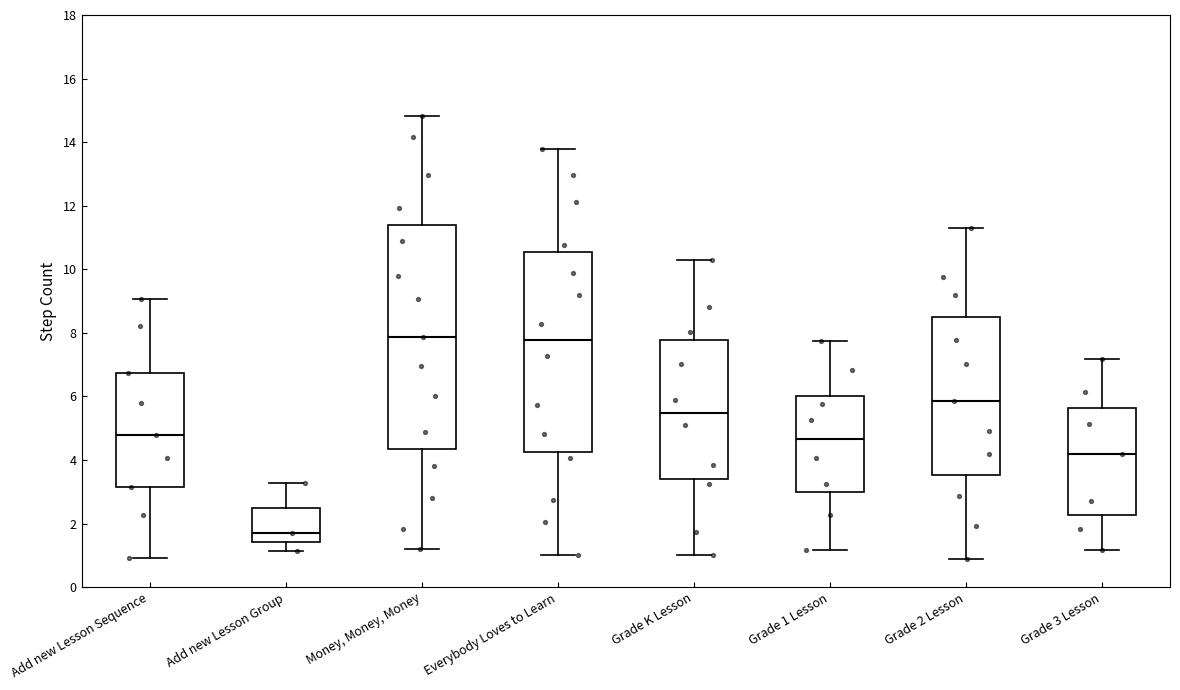

Comparing the boxes themselves (not the whiskers), which one is the tallest?

Money, Money, Money